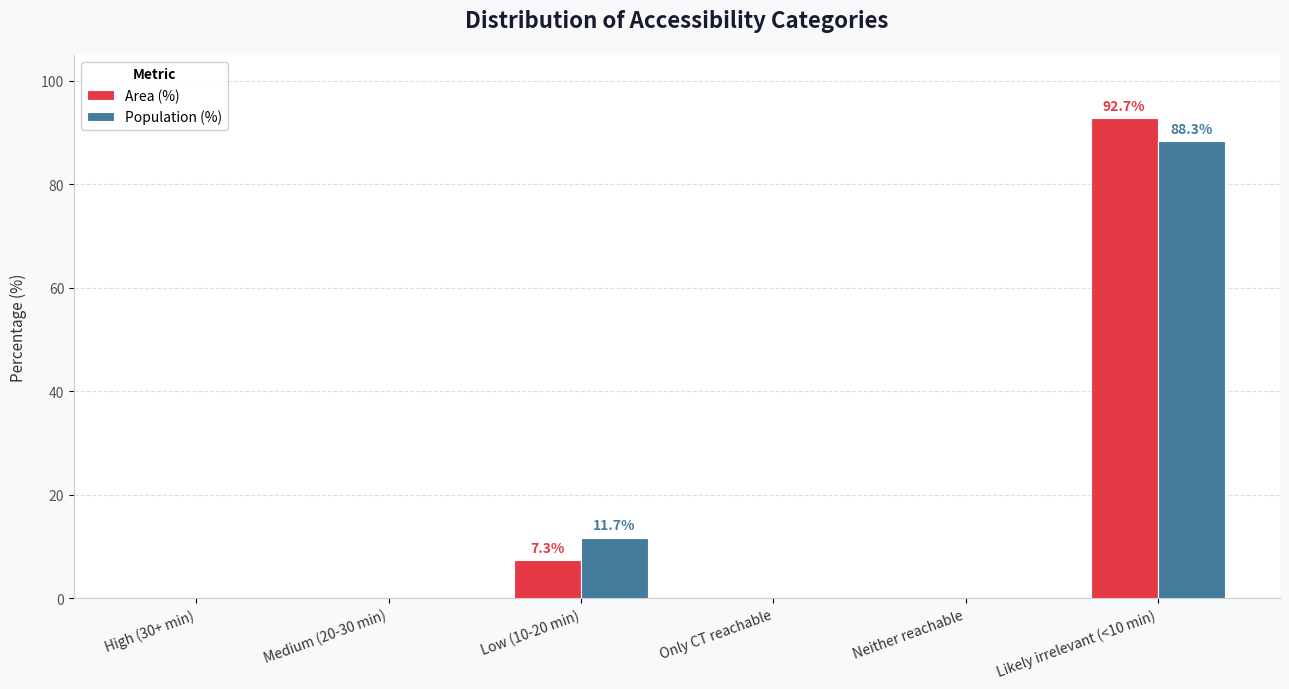

Is it true that Area (%) equals 7.3 at Low (10-20 min)?

True